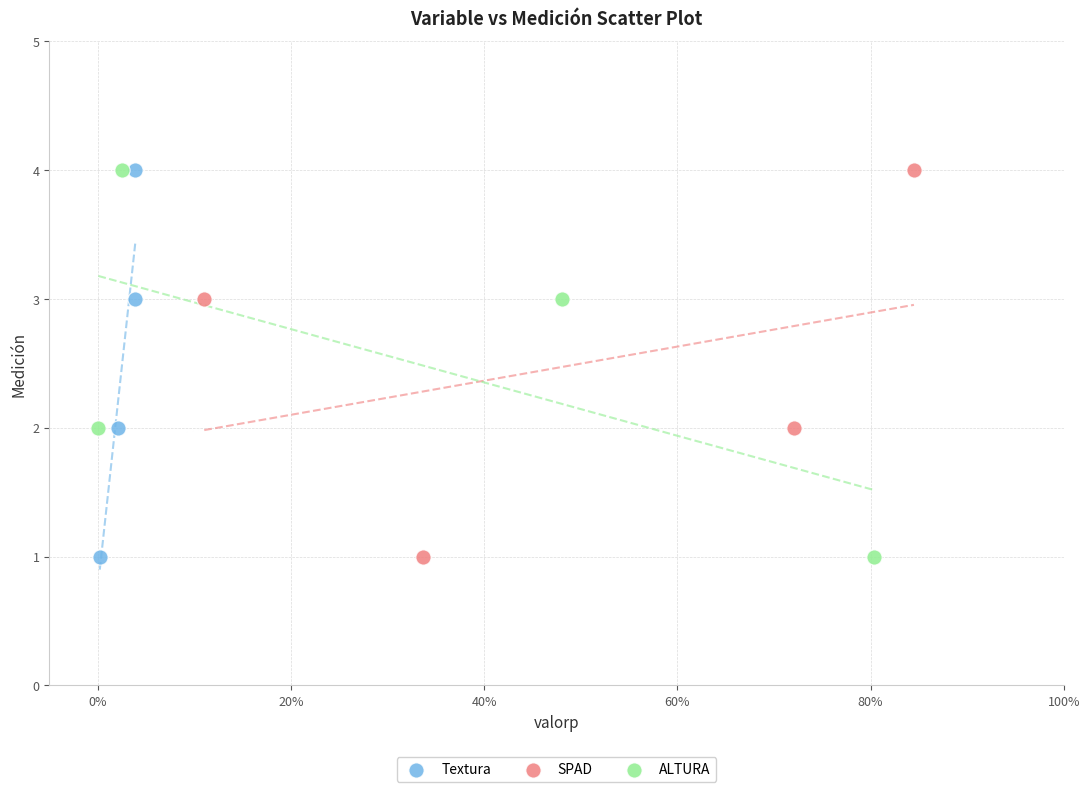

What are all the series names shown in the legend?

Textura, SPAD, ALTURA